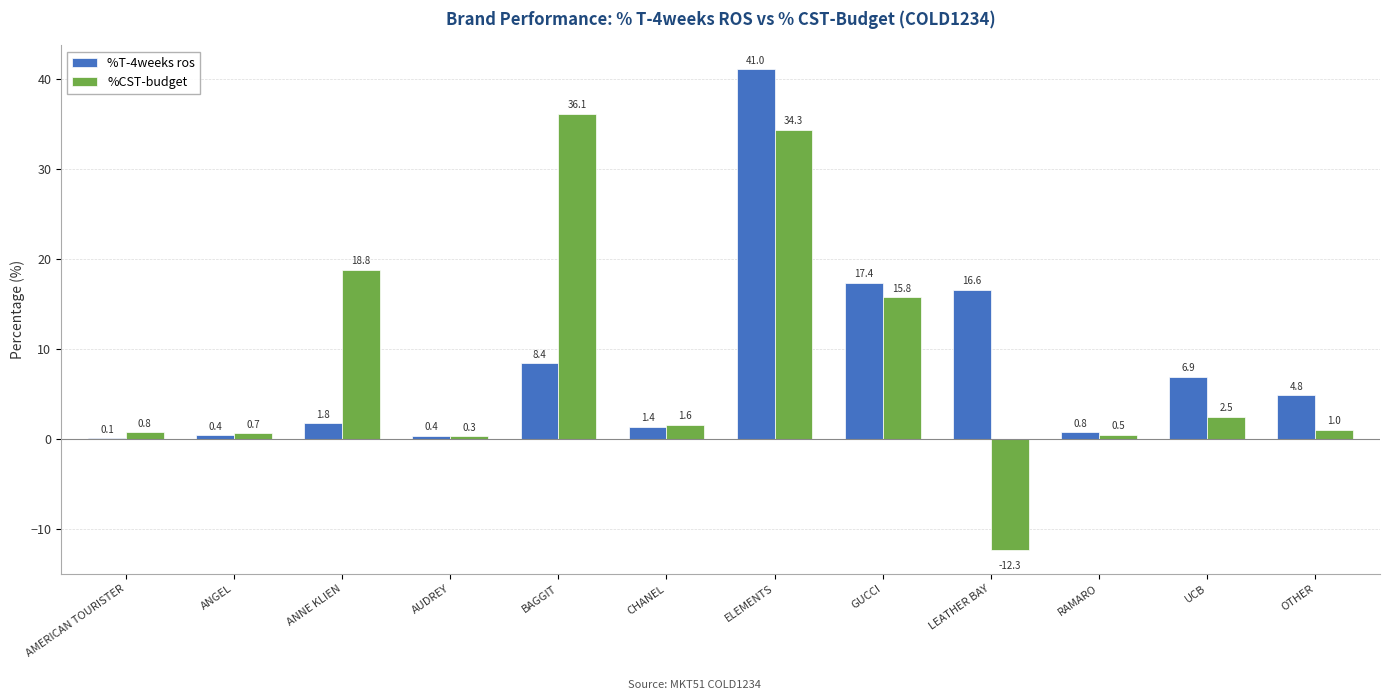

What is the greatest value displayed?

41.0